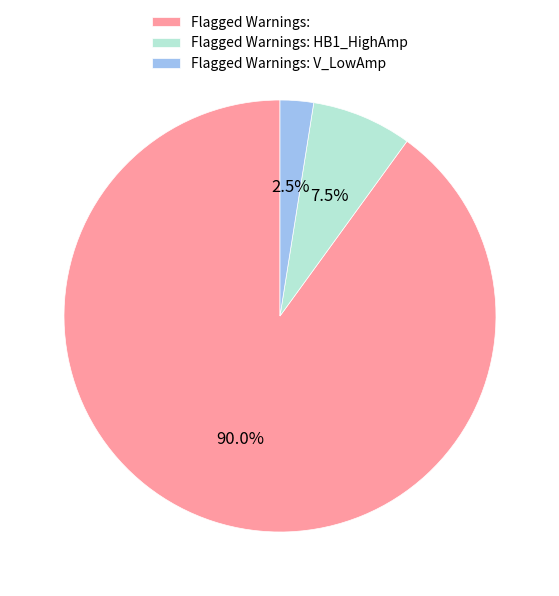

How many slices are in this pie chart?

3